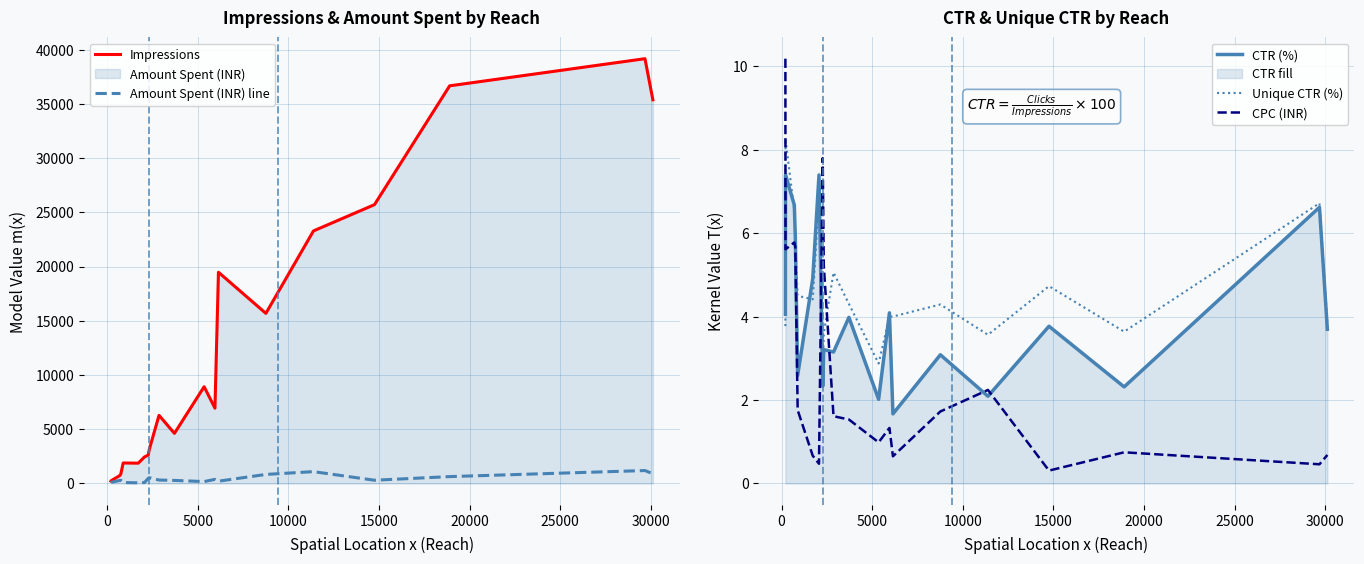

True or false: Impressions and CTR (%) cross at least once.

False